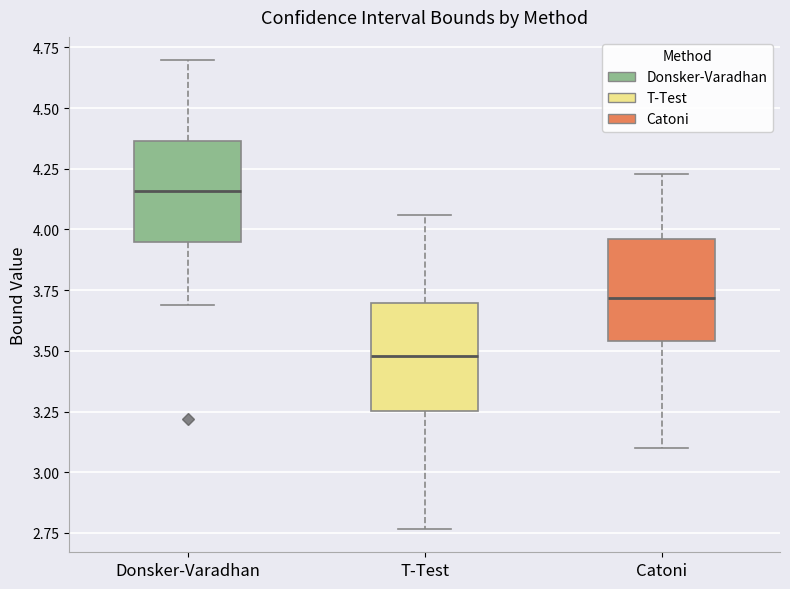

Reading left to right, read every box against the y-axis: the position of its median line, the range the box covers, and the ends of its whiskers. The values are not printed on the chart, so give them approximately, as read against the axis.

Donsker-Varadhan: median 4.15, box 3.95 to 4.35, whiskers 3.70 to 4.70
T-Test: median 3.50, box 3.25 to 3.70, whiskers 2.75 to 4.05
Catoni: median 3.70, box 3.55 to 3.95, whiskers 3.10 to 4.25